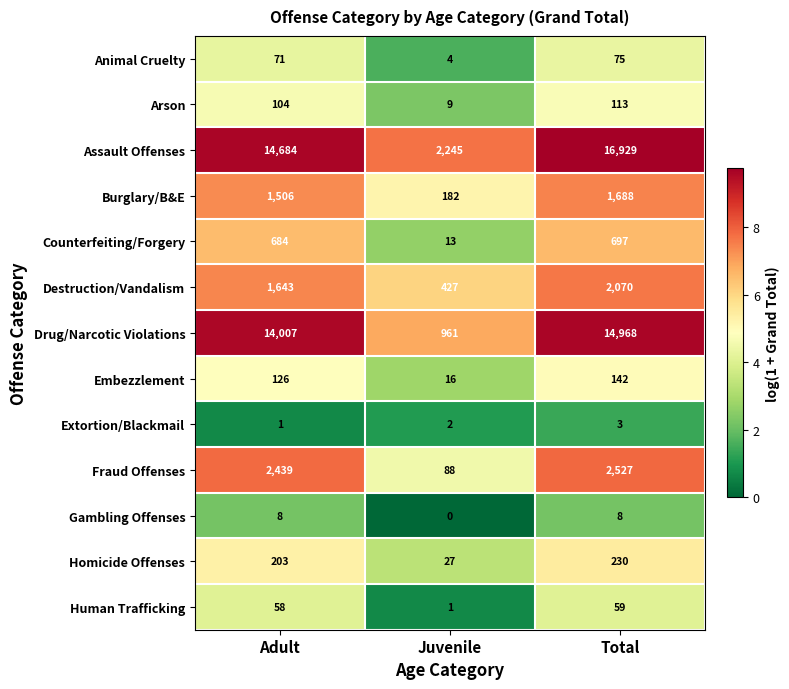

How many Embezzlement values are between 16 and 142?

3